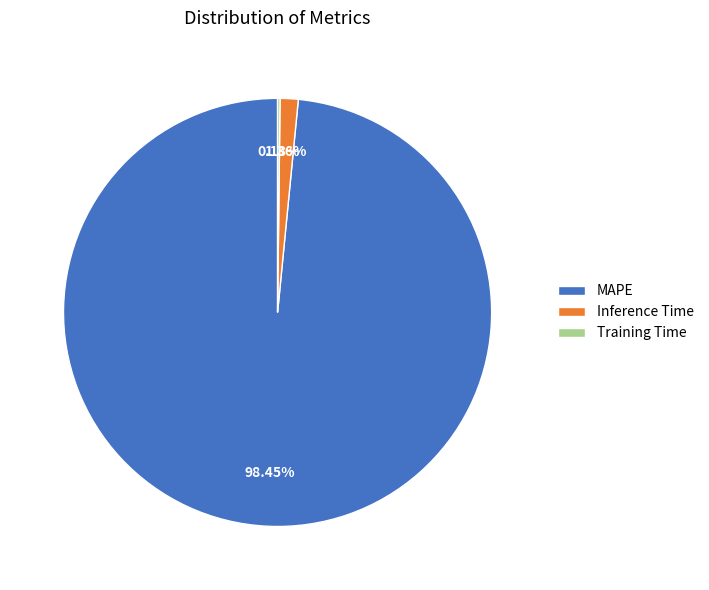

Which slice is the largest?

MAPE